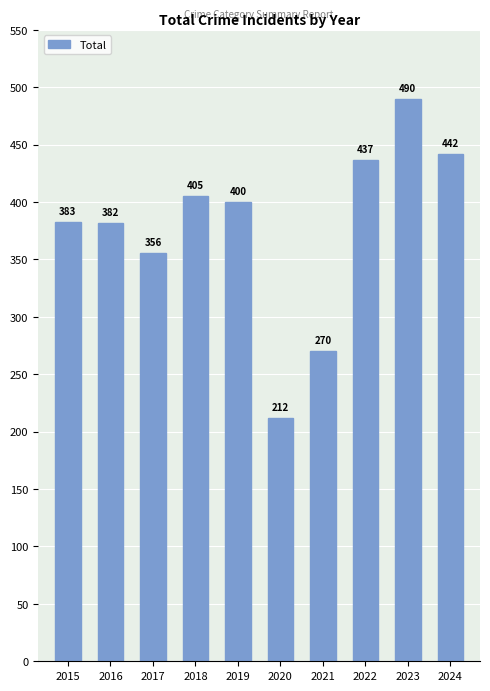

What is the average value?

378